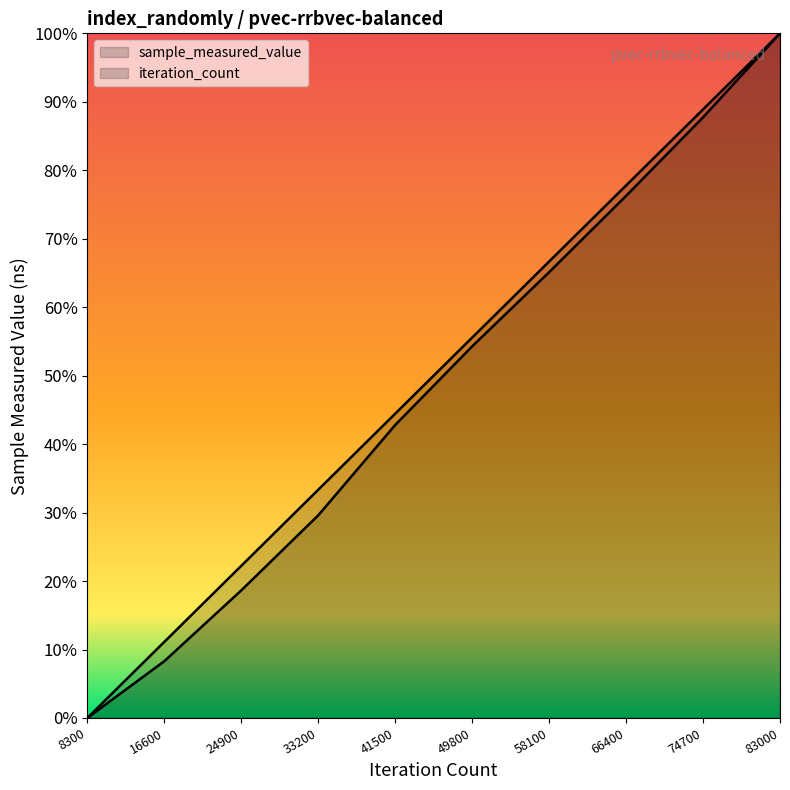

How many distinct data groups are displayed?

2